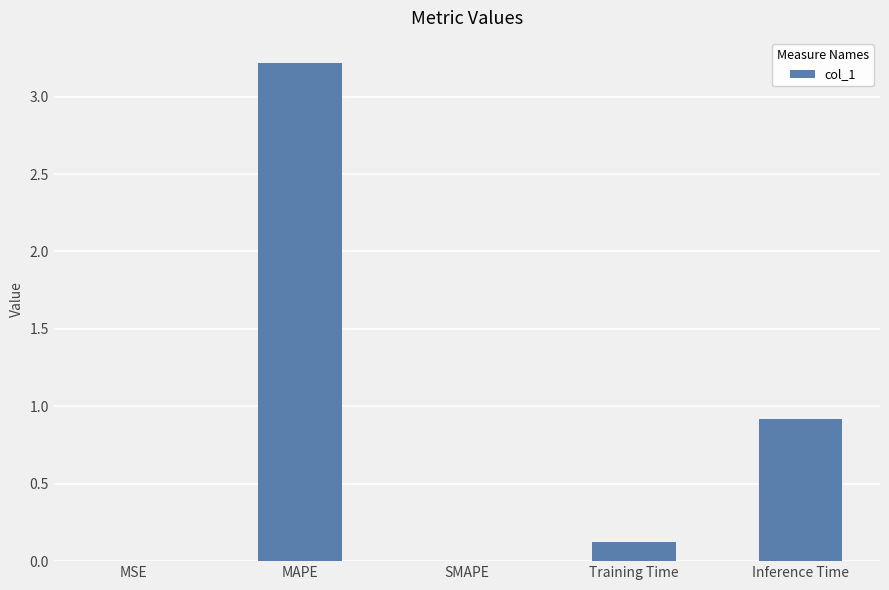

What value does the data have at MAPE?

3.2